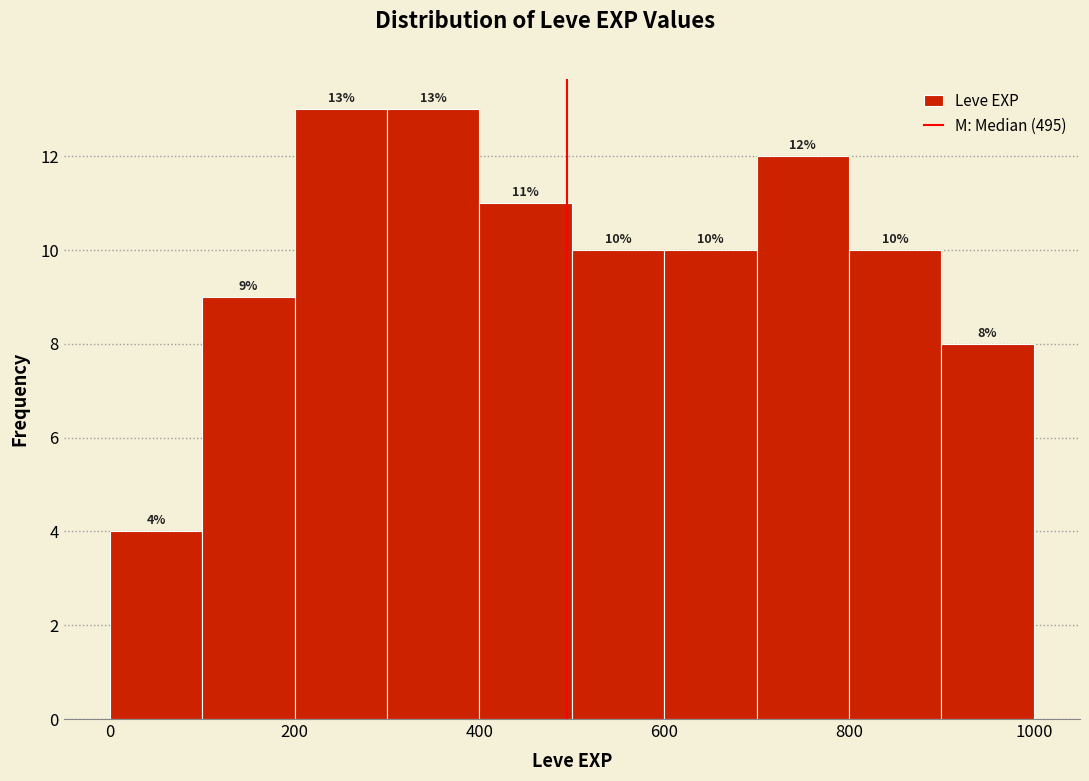

How tall is the bar that spans 100 to 200 on the x-axis?

9